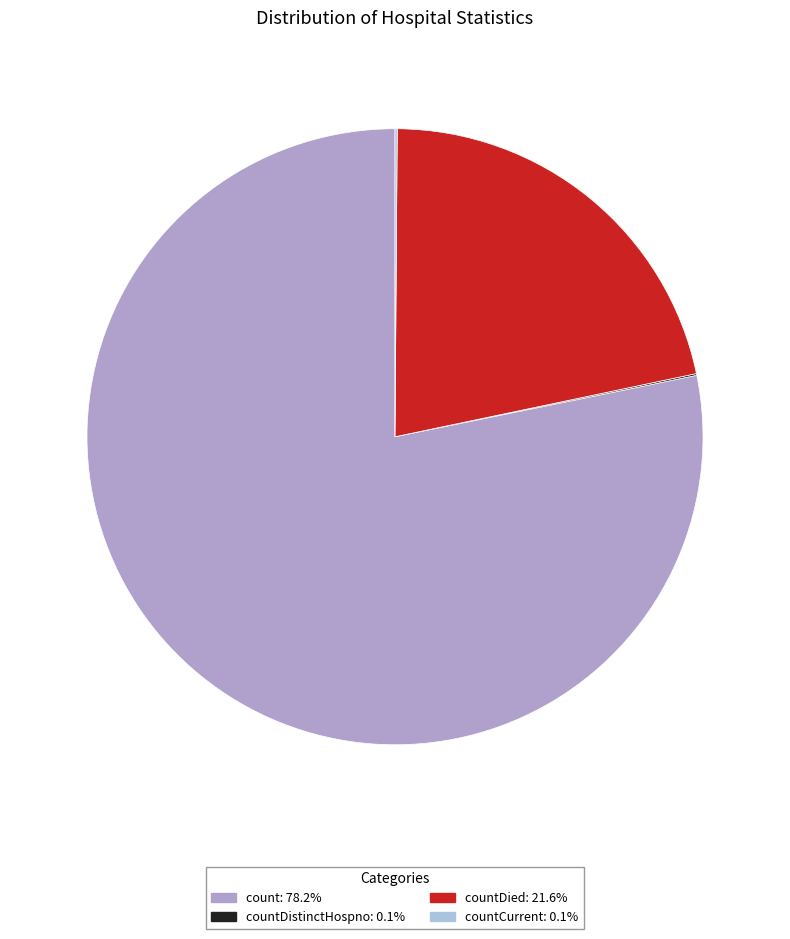

Does any single category account for the majority?

Yes